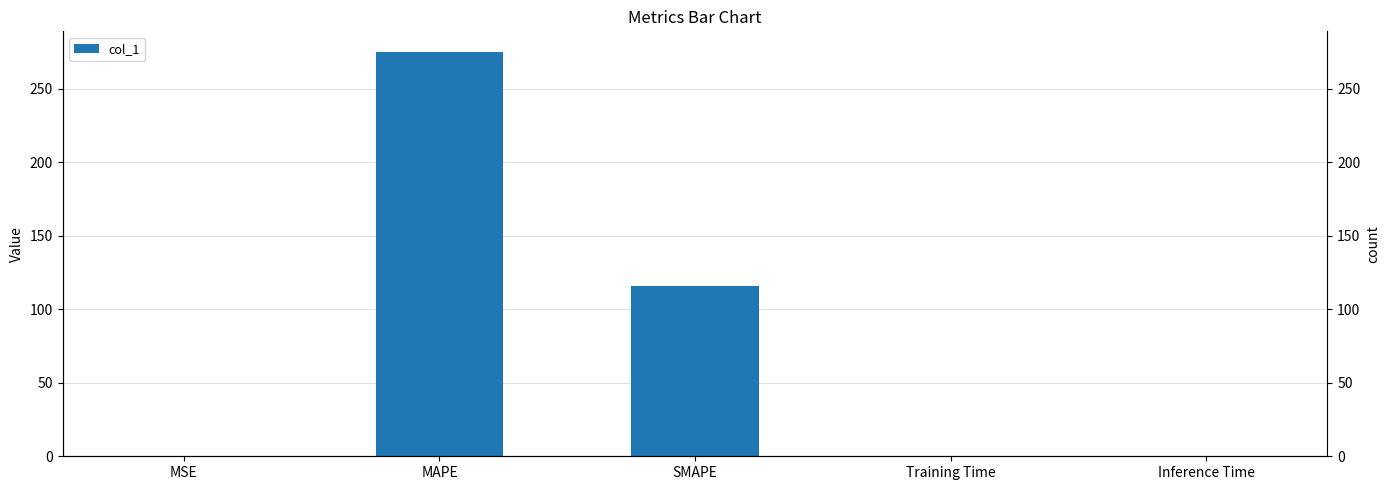

Rank the categories by value from lowest to highest.

Inference Time, Training Time, MSE, SMAPE, MAPE